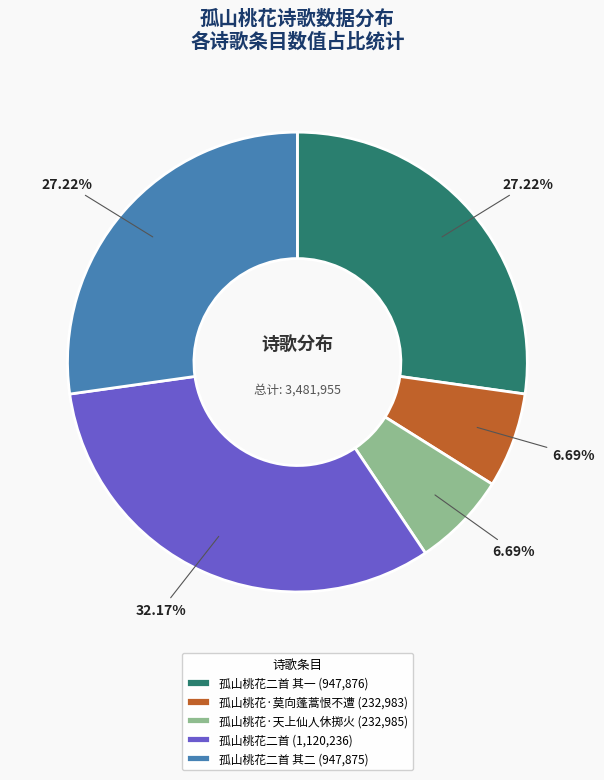

Between 孤山桃花二首 (1,120,236) and 孤山桃花二首 其二 (947,875), which is larger?

孤山桃花二首 (1,120,236)